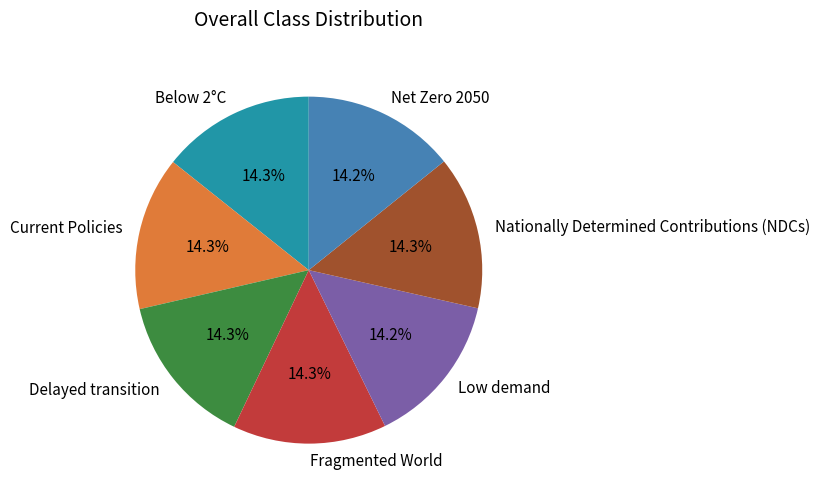

True or false: Below 2°C accounts for 14% of the total.

True